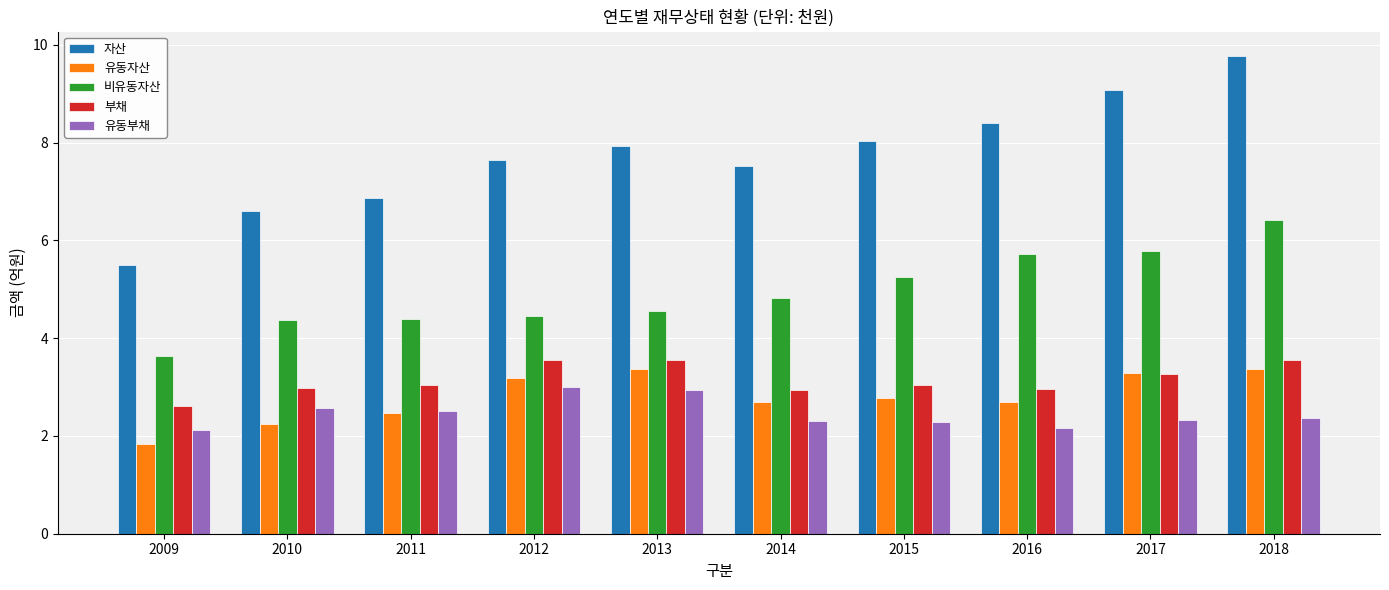

What is the value of the 부채 bar at the 6th from the left?

2.9